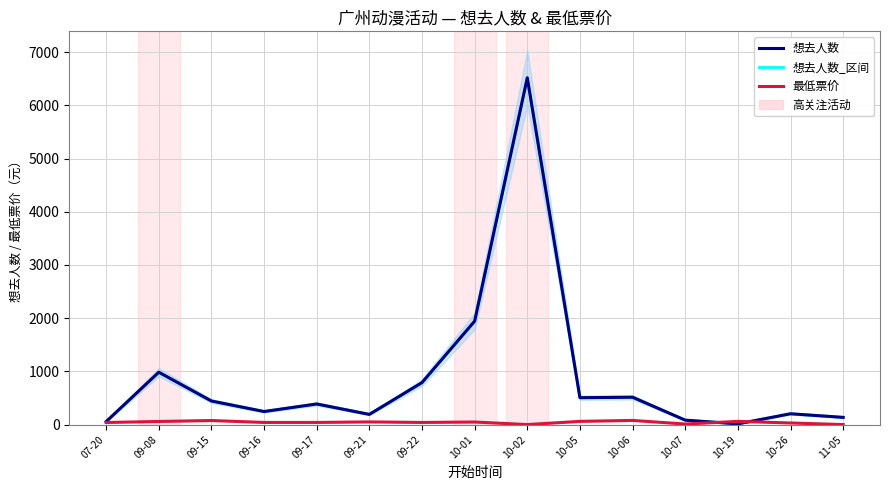

What is the total value across all series at 07-20?

149.0